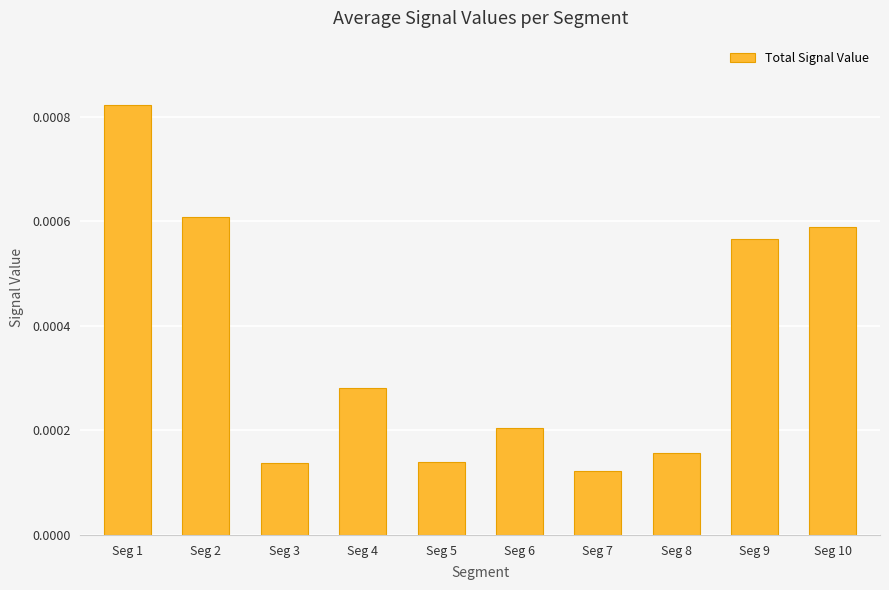

Which has a higher value, Seg 6 or Seg 4?

Seg 4